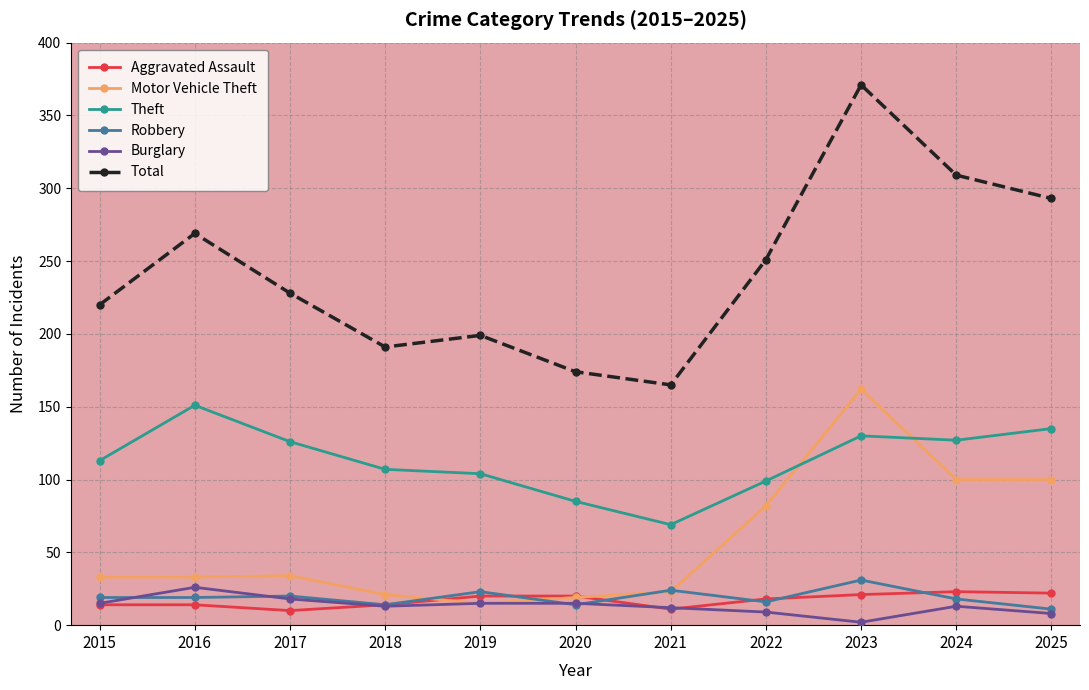

True or false: Total and Burglary cross at least once.

False